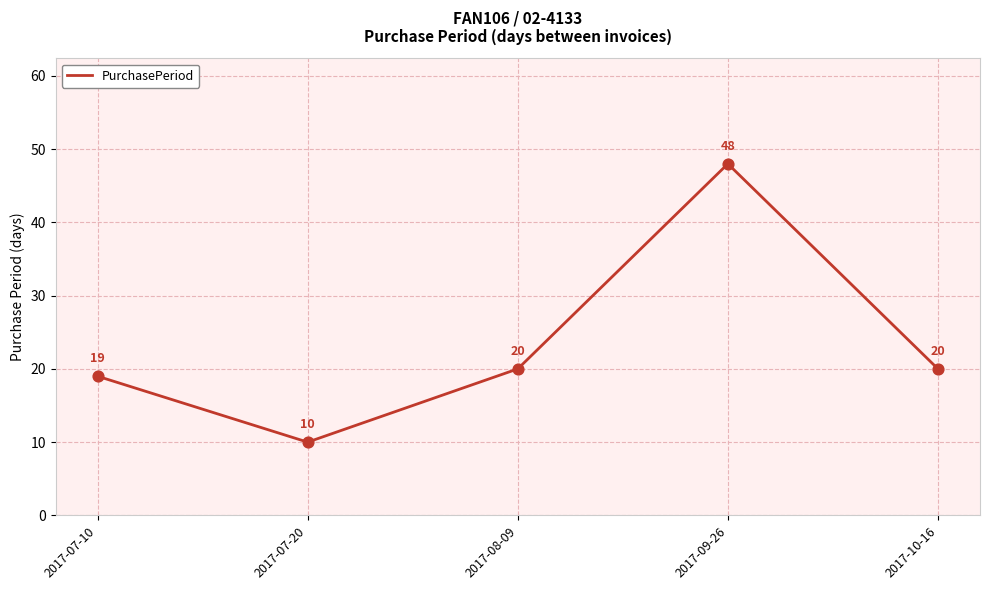

What is the change in value from 2017-07-10 to 2017-07-20?

-9